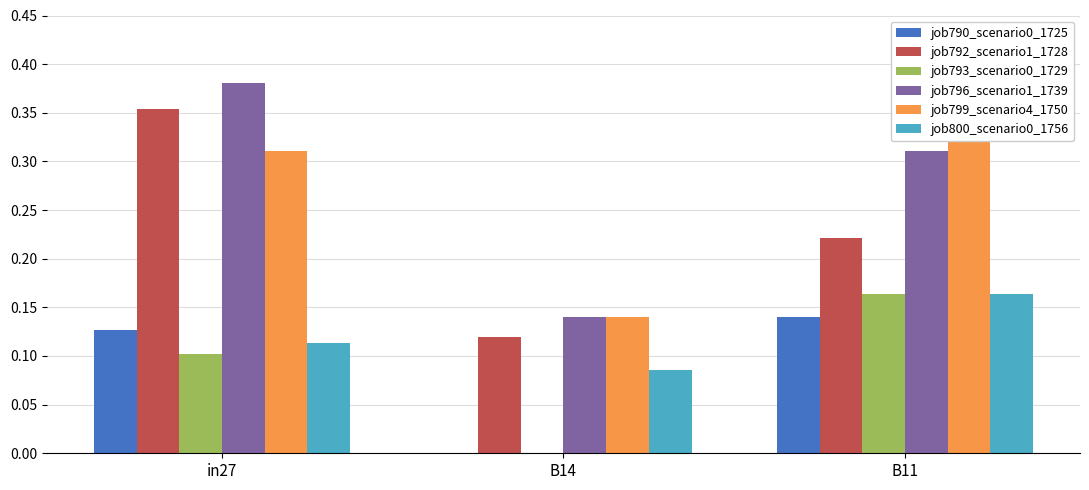

Count the job800_scenario0_1756 values in the range 0 to 1.

3